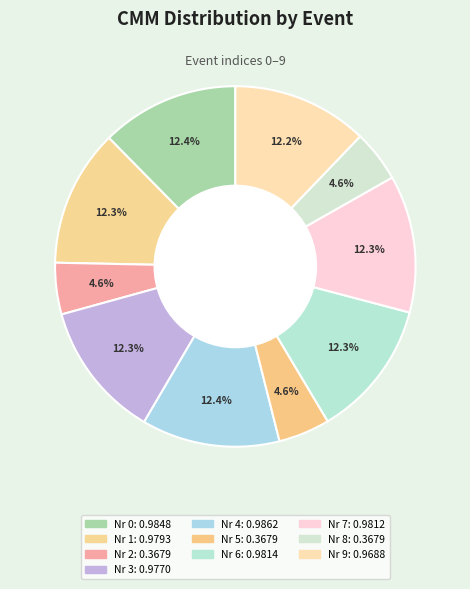

How many segments does this pie chart have?

10